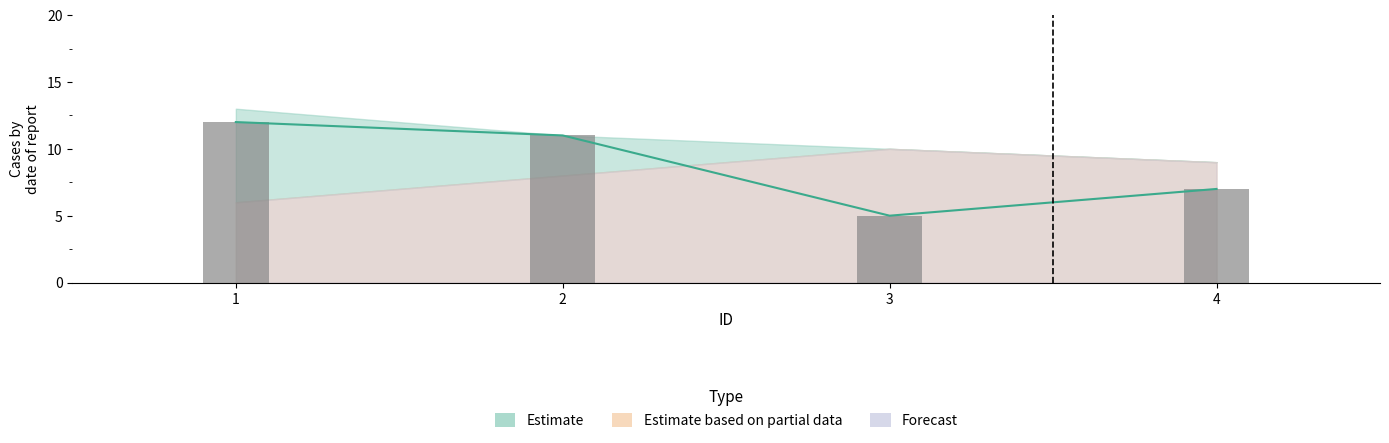

How many groups of bars are there?

4